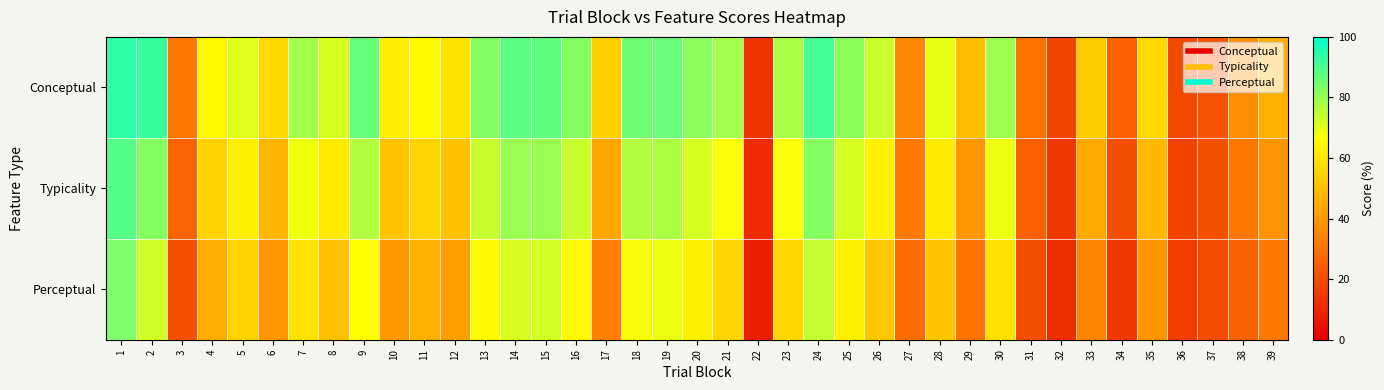

Reading left to right, extract all data points from this chart.

Conceptual: 1=94.0	2=92.4	3=31.6	4=64.7	5=71.0	6=56.5	7=78.3	8=71.9	9=86.6	10=62.3	11=65.2	12=59.7	13=82.8	14=87.9	15=87.7	16=82.5	17=54.0	18=85.5	19=86.1	20=81.7	21=78.5	22=13.7	23=78.0	24=90.9	25=81.4	26=73.6	27=35.5	28=70.0	29=49.4	30=79.0	31=30.4	32=18.5	33=53.2	34=25.2	35=56.9	36=18.9	37=21.6	38=37.3	39=46.0
Typicality: 1=88.7	2=82.7	3=26.5	4=54.8	5=62.9	6=47.9	7=68.7	8=61.1	9=76.6	10=51.1	11=55.7	12=50.6	13=74.1	14=79.7	15=80.0	16=74.0	17=43.6	18=76.7	19=77.7	20=72.2	21=67.3	22=11.1	23=67.3	24=82.7	25=72.0	26=63.0	27=32.0	28=61.0	29=39.8	30=69.0	31=25.4	32=15.2	33=44.0	34=20.1	35=48.1	36=17.5	37=20.7	38=31.2	39=38.7
Perceptual: 1=83.3	2=72.9	3=21.3	4=44.9	5=54.8	6=39.4	7=59.1	8=50.3	9=66.6	10=40.0	11=46.2	12=41.5	13=65.5	14=71.5	15=72.4	16=65.5	17=33.2	18=67.9	19=69.2	20=62.7	21=56.1	22=8.6	23=56.7	24=74.4	25=62.5	26=52.3	27=28.4	28=51.9	29=30.2	30=59.0	31=20.4	32=11.9	33=34.8	34=15.0	35=39.4	36=16.2	37=19.9	38=25.1	39=31.5